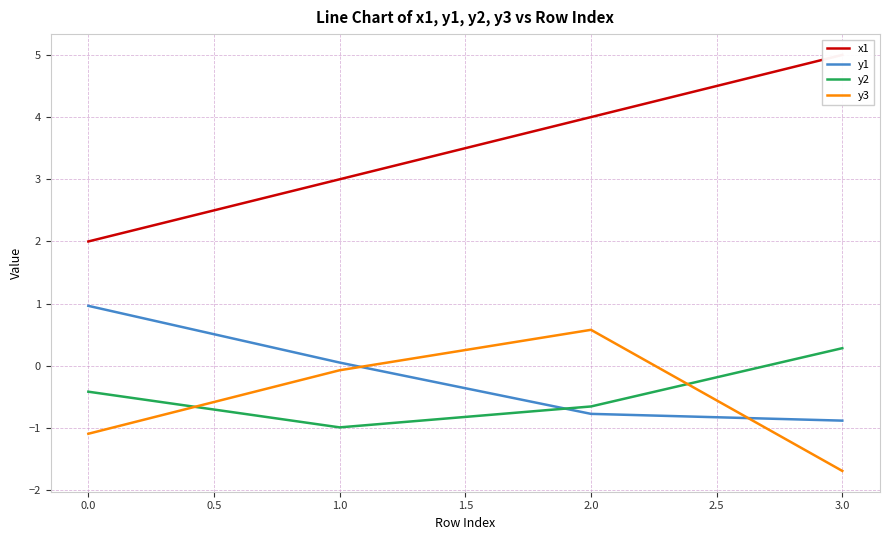

True or false: y1 has a value of 1.0 at 0.0.

True